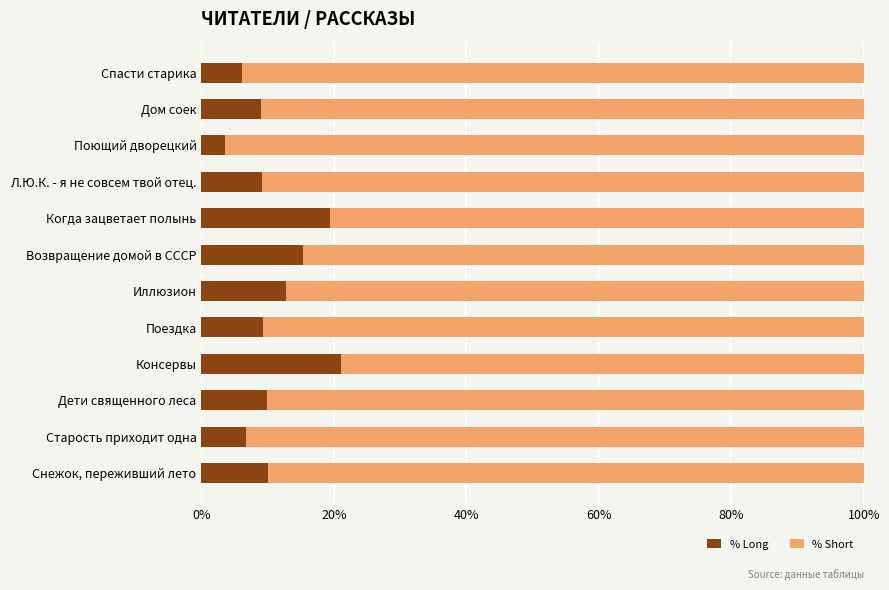

The value of % Long at Старость приходит одна is 6.8. True or false?

True